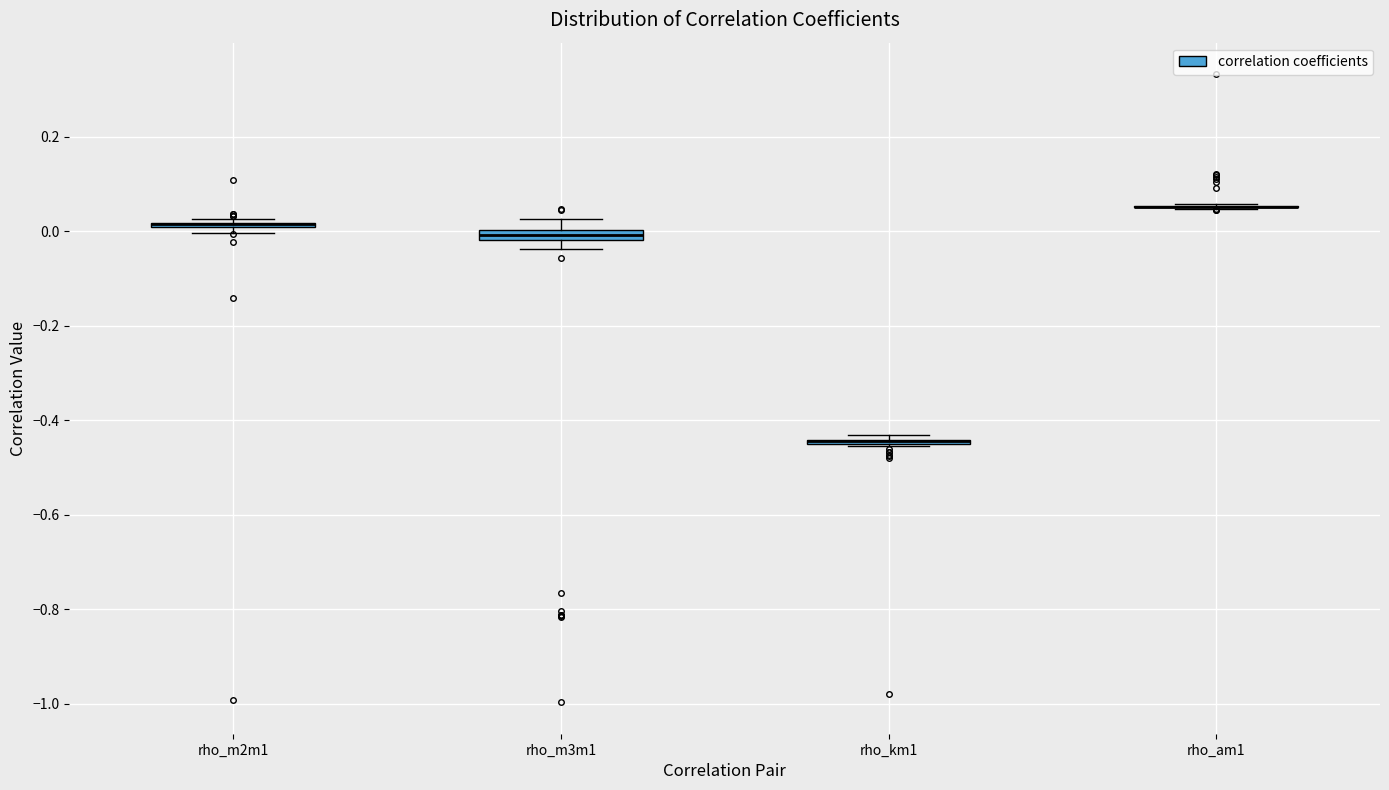

Where does the upper whisker of the box for rho_m3m1 end on the y-axis? The values are not printed on the chart, so give them approximately, as read against the axis.

0.02